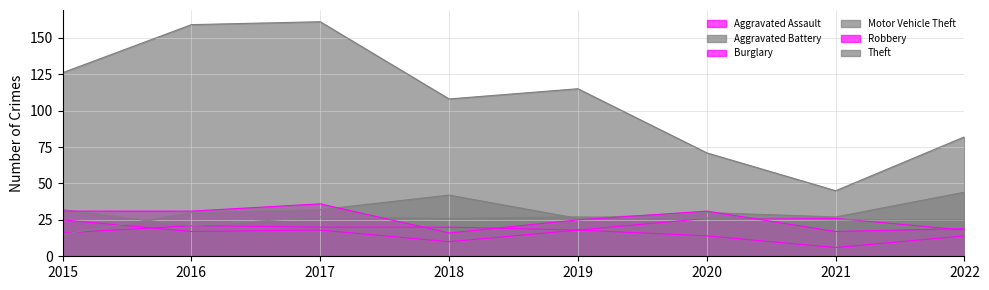

At which label does Aggravated Assault first exceed 20?

2016